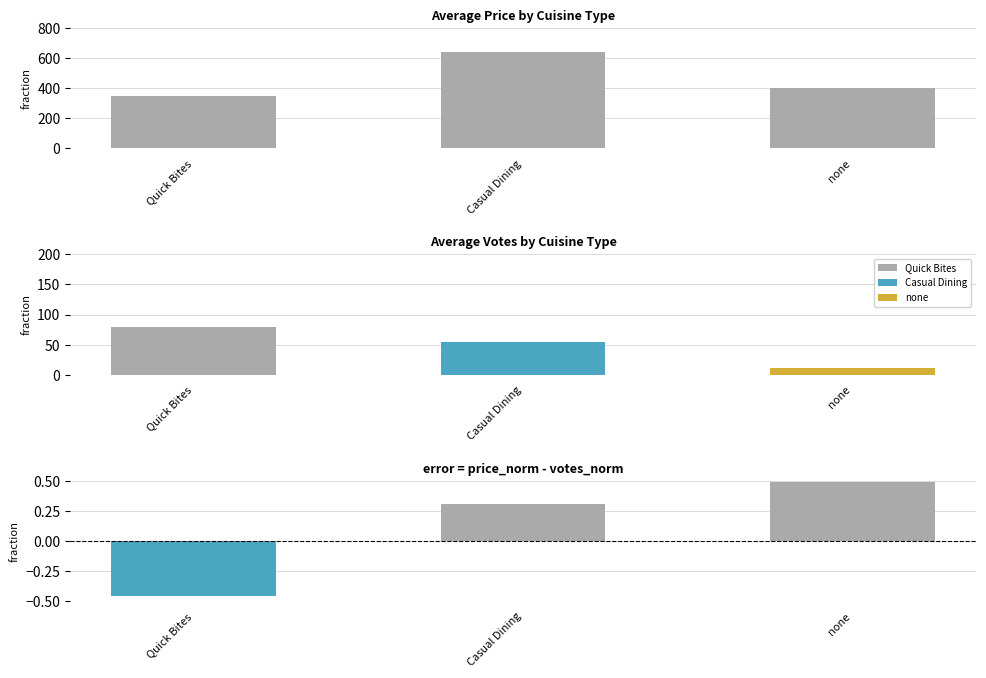

Rank the categories by value from lowest to highest.

Quick Bites, none, Casual Dining